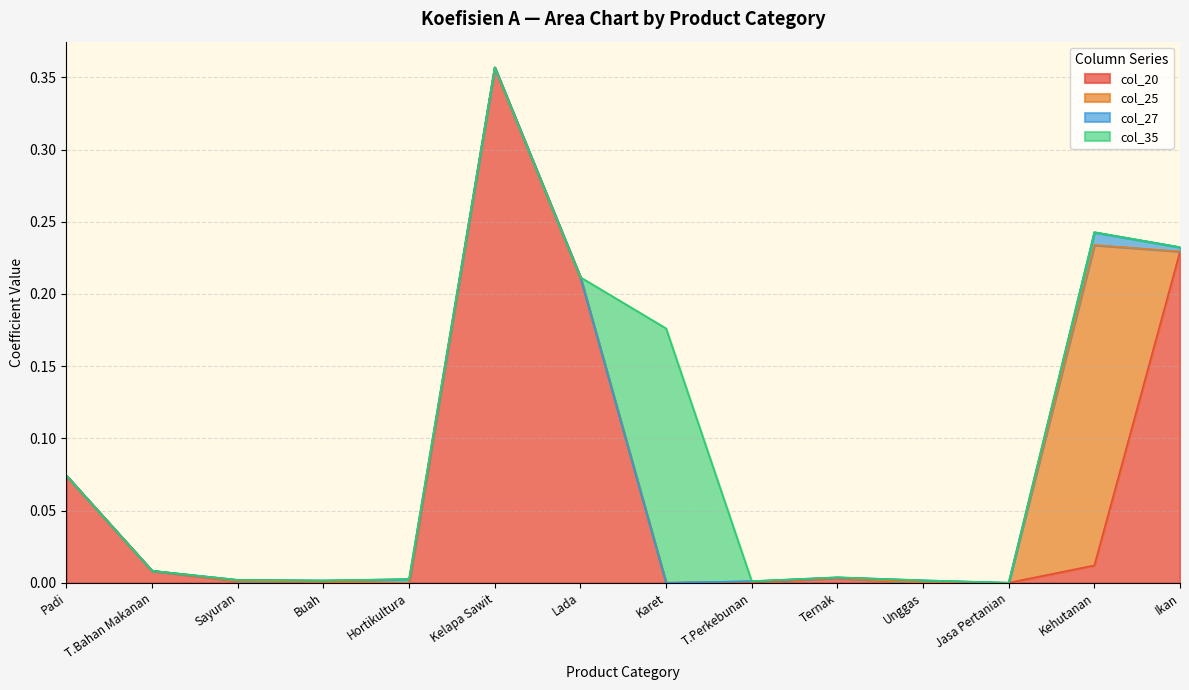

In col_27, how many points are higher than both neighbors (excluding endpoints)?

3